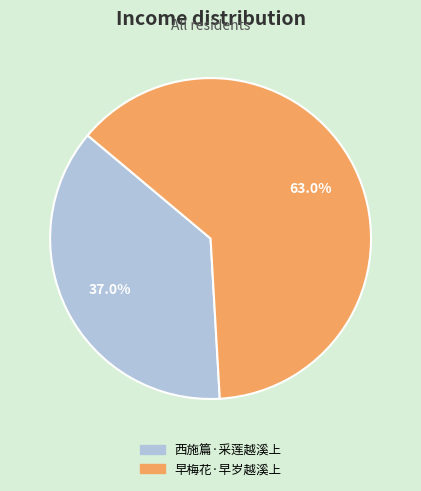

Which slice represents more than half of the pie?

早梅花·早岁越溪上